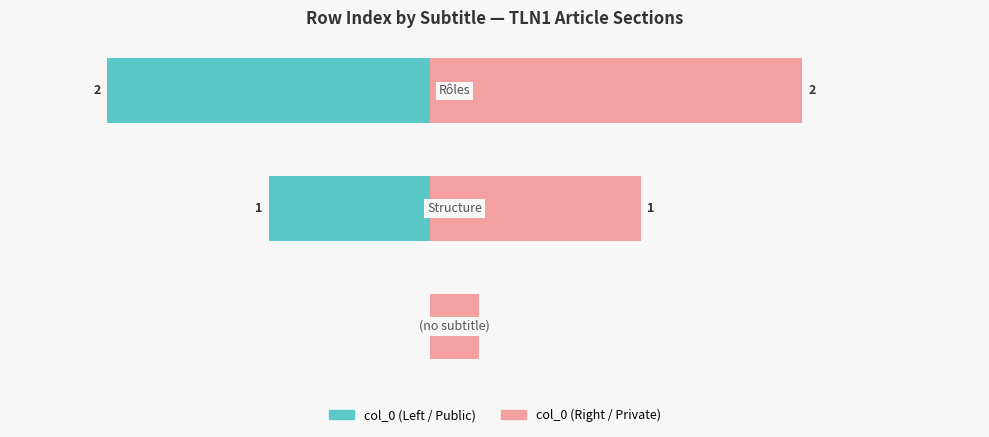

What are all the series names shown in the legend?

col_0 Left, col_0 Right